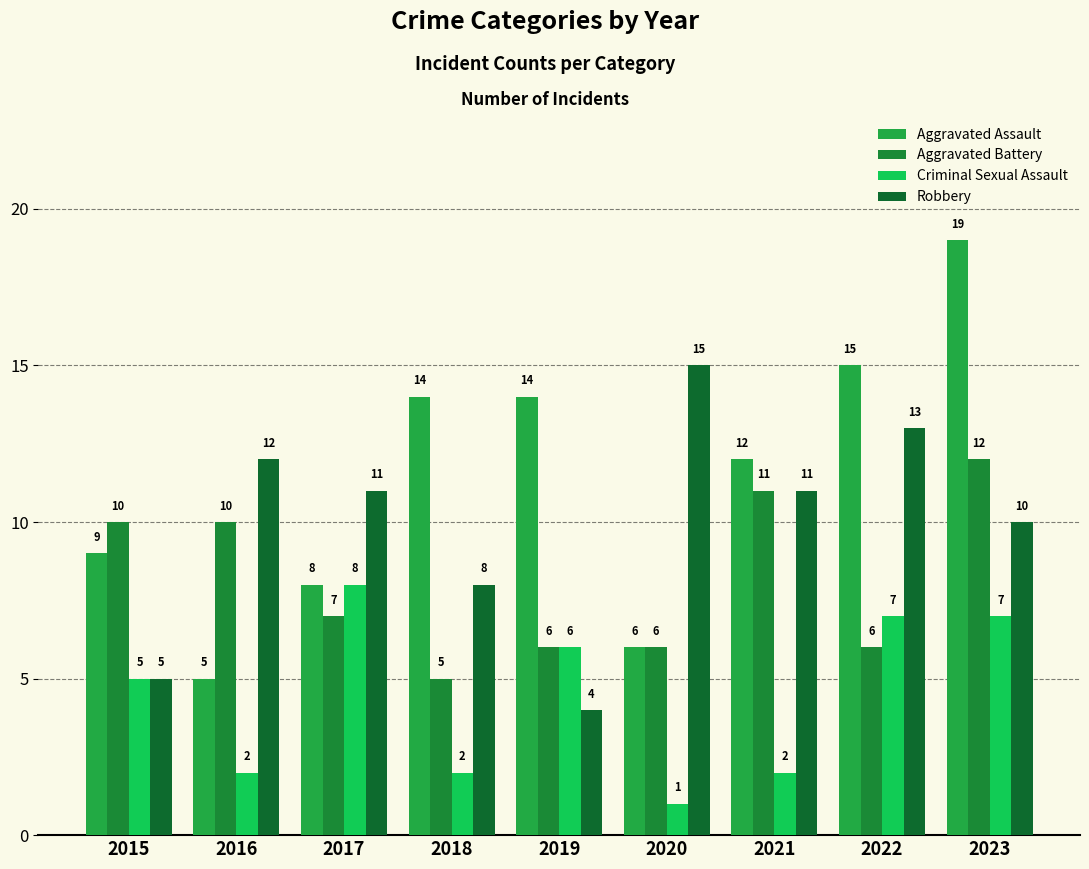

Which category has the highest value in the Criminal Sexual Assault series?

2017